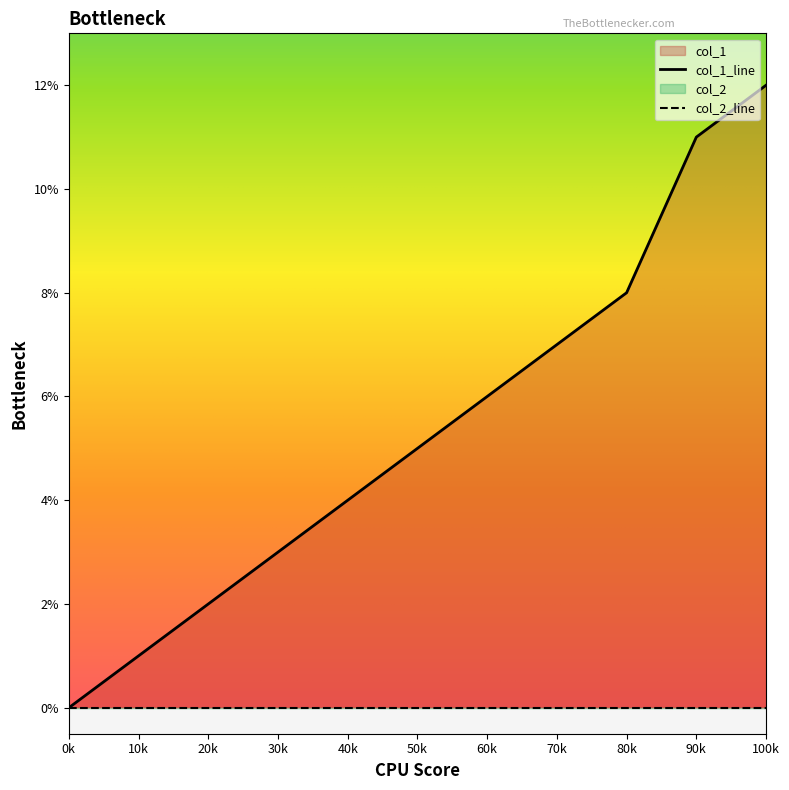

What is the greatest value displayed?

12